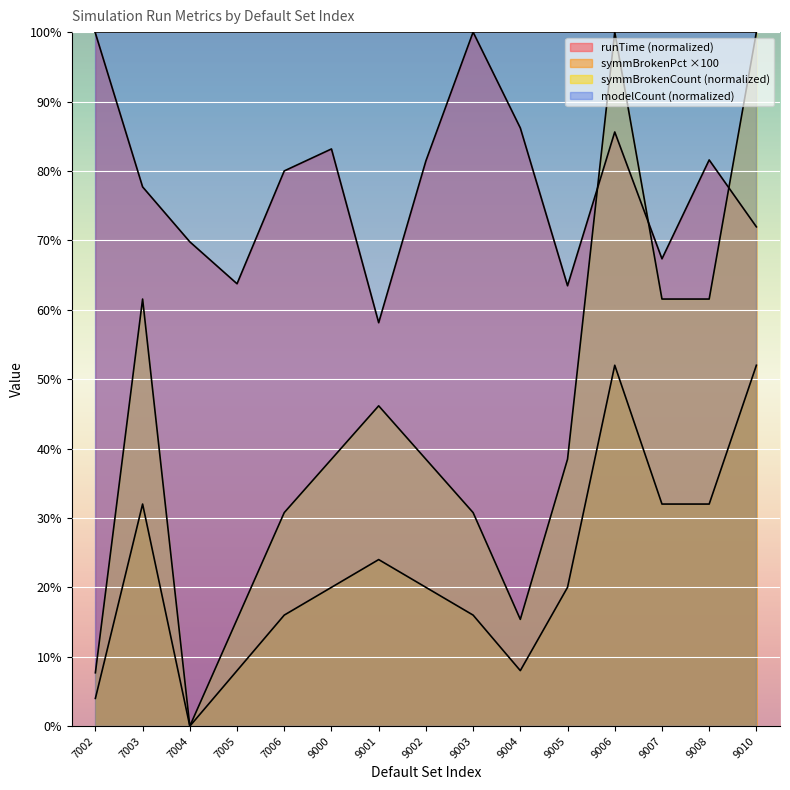

Rank the series by their average value, from highest to lowest.

modelCount (normalized), runTime (normalized), symmBrokenCount (normalized), symmBrokenPct ×100